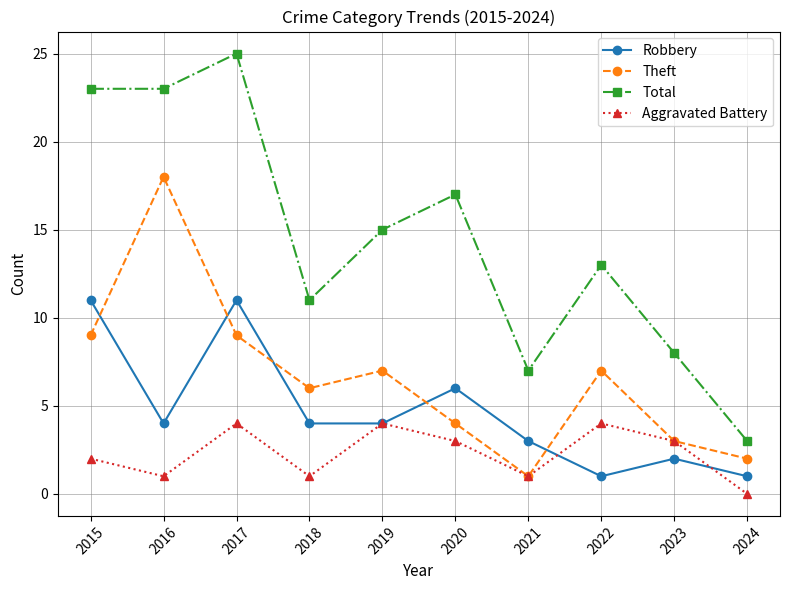

In Robbery, how many points are higher than both neighbors (excluding endpoints)?

3